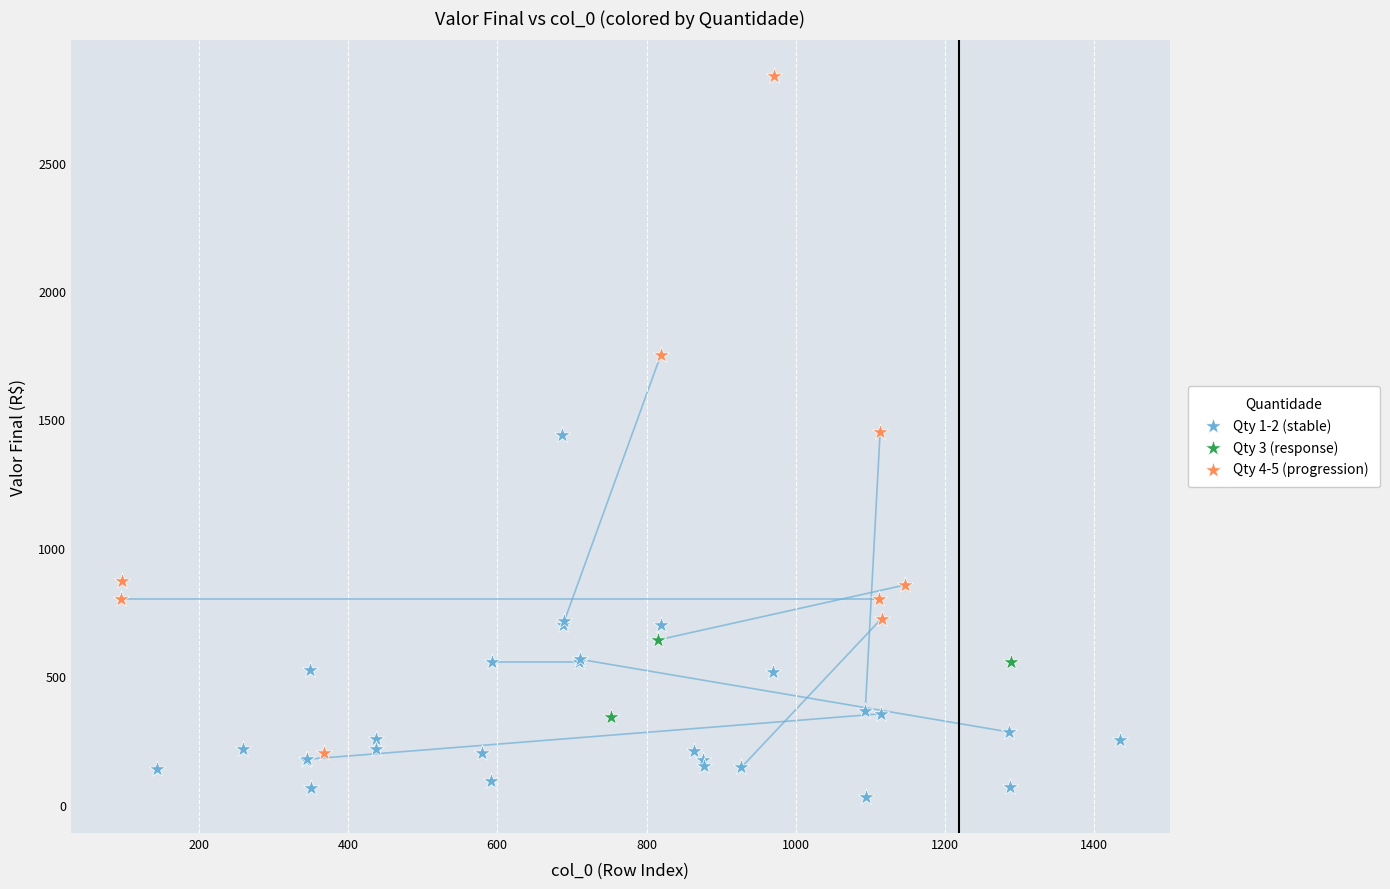

Which series has the largest Y range (max minus min)?

Qty 4-5 (progression)